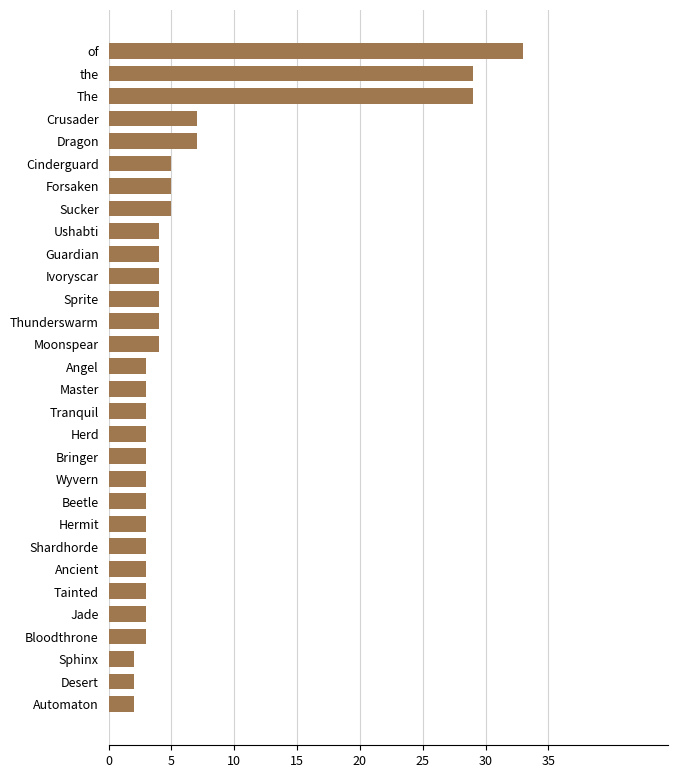

What is the sum of all values?

189